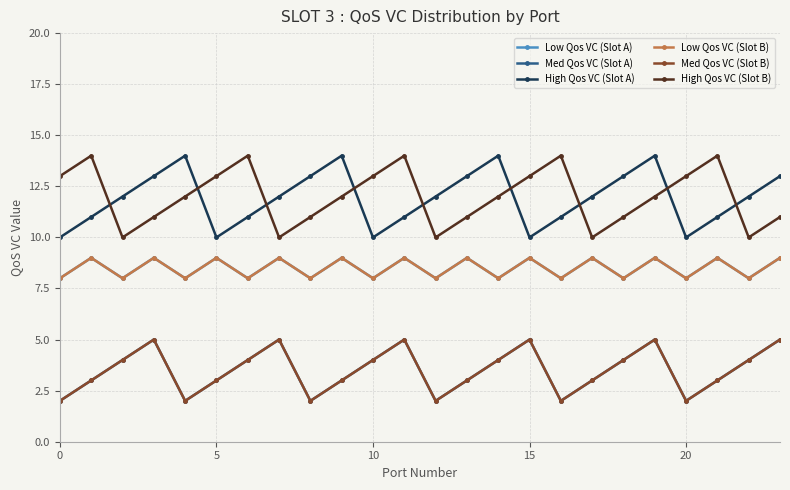

Does the chart display data point markers on the line(s)?

Yes